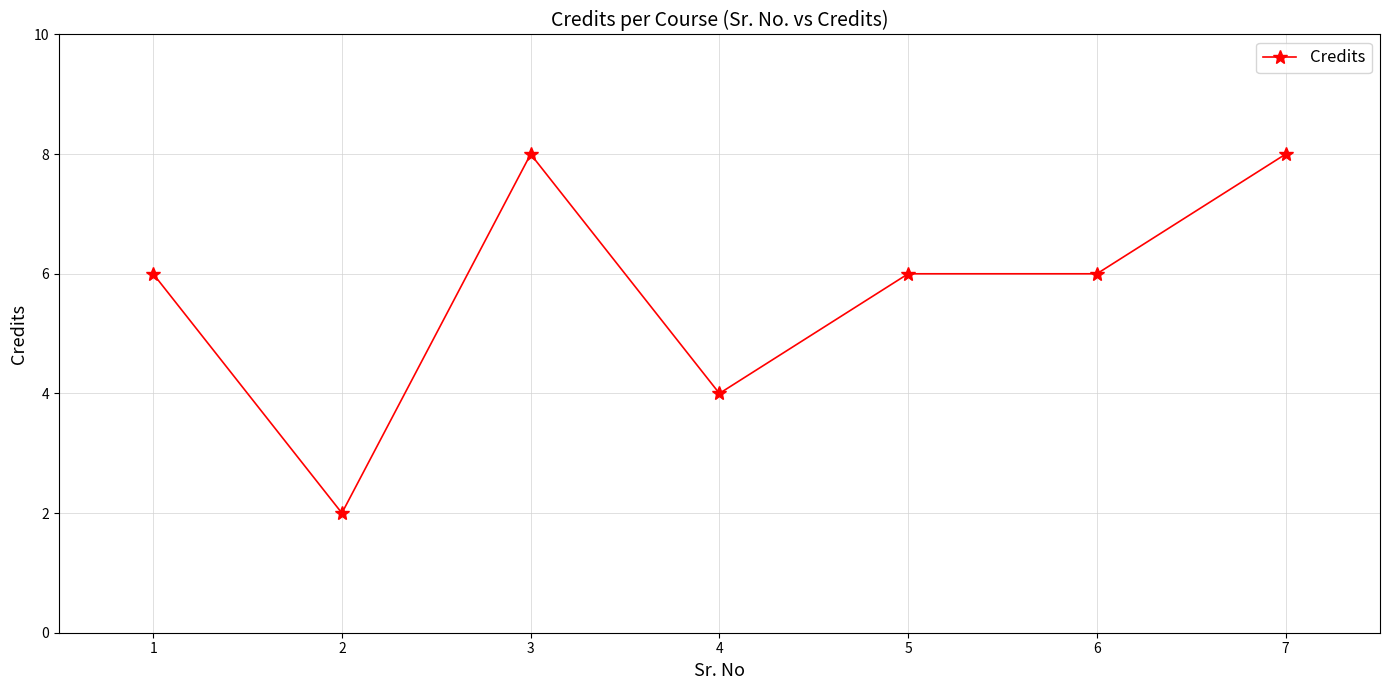

True or false: the data has more than 2 interior local peaks.

False